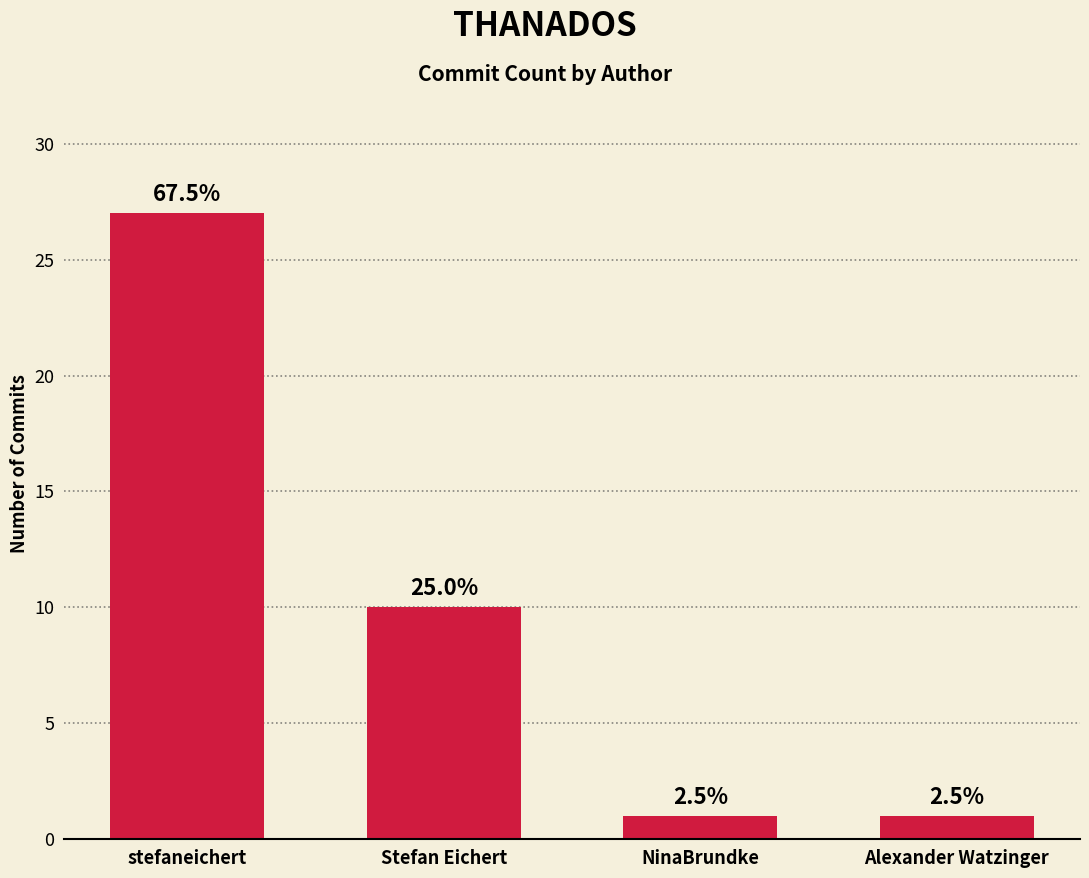

What is the label of the 3rd bar from the right?

Stefan Eichert